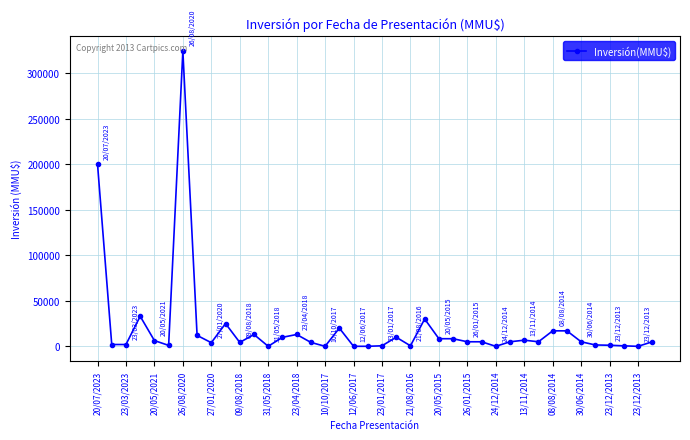

What is the difference between the second highest and minimum values?

200000